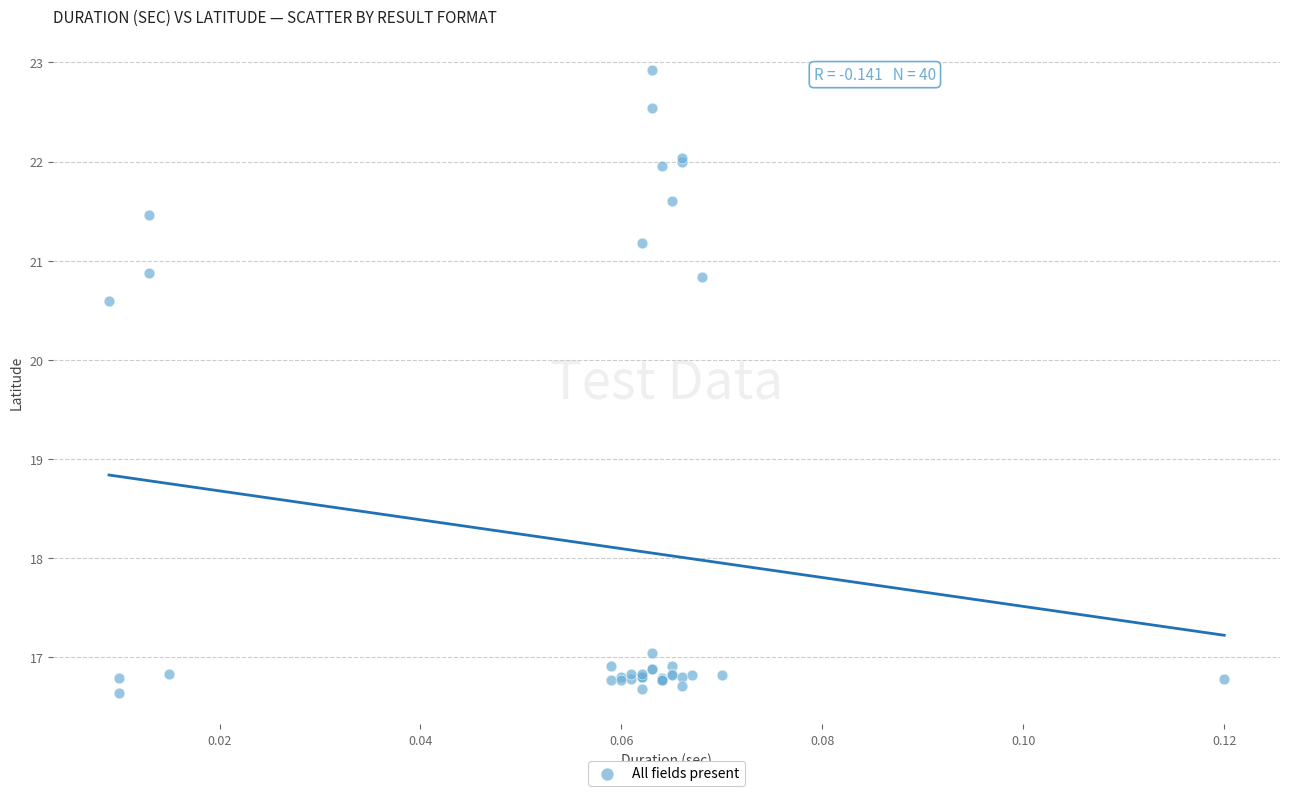

What Y value in the scatter plot is closest to 19?

20.6